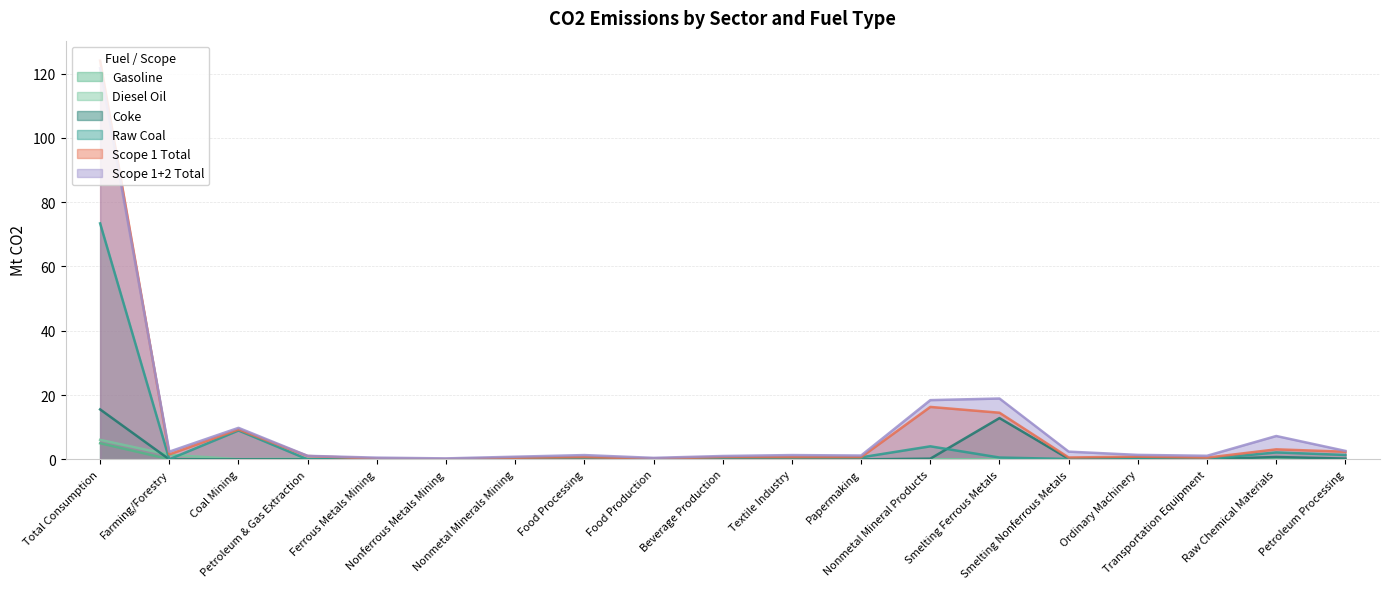

What is the difference between the Raw Coal values at Nonferrous Metals Mining and Ordinary Machinery?

0.1